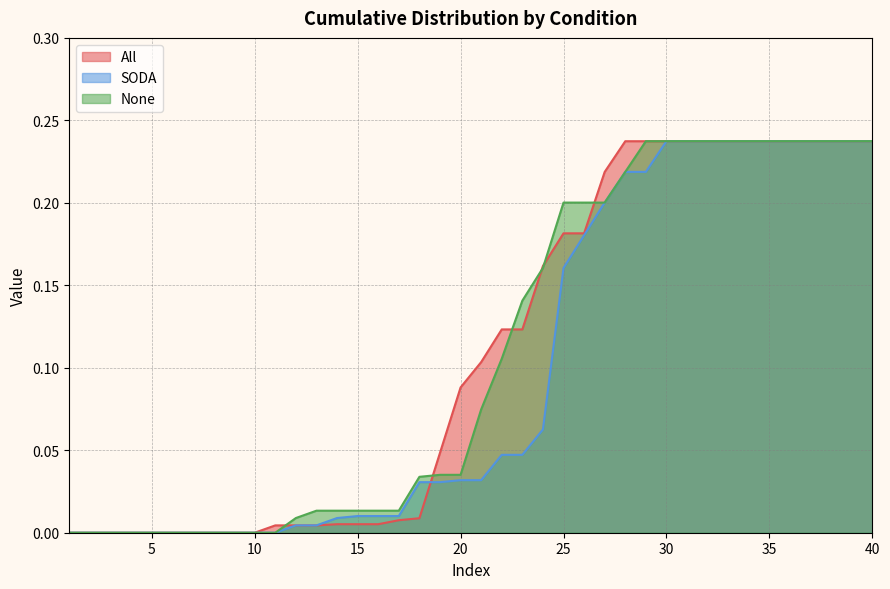

What is the difference between the maximum and minimum values in the All series?

0.2